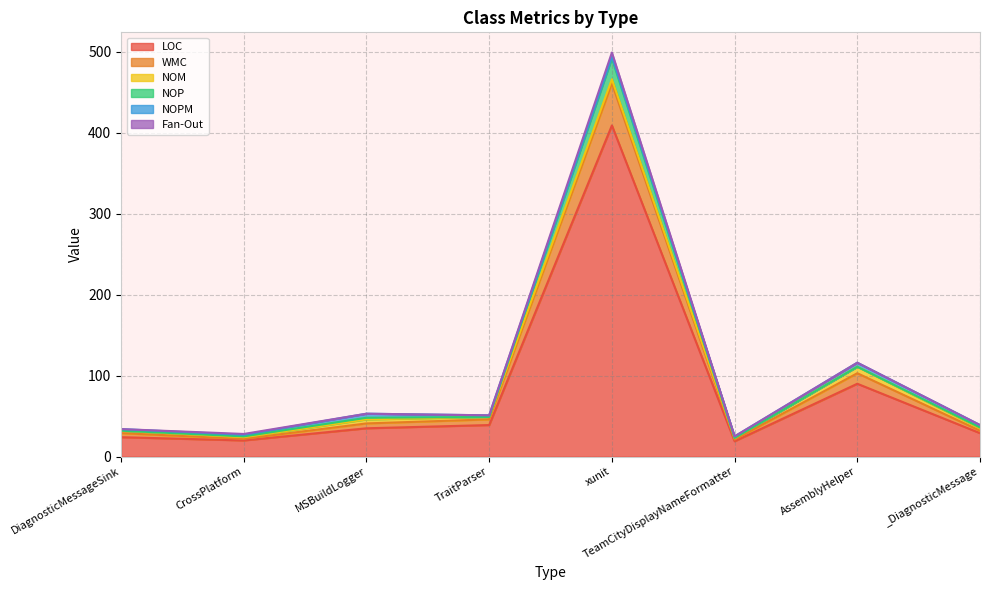

What is the total value across all series at DiagnosticMessageSink?

34